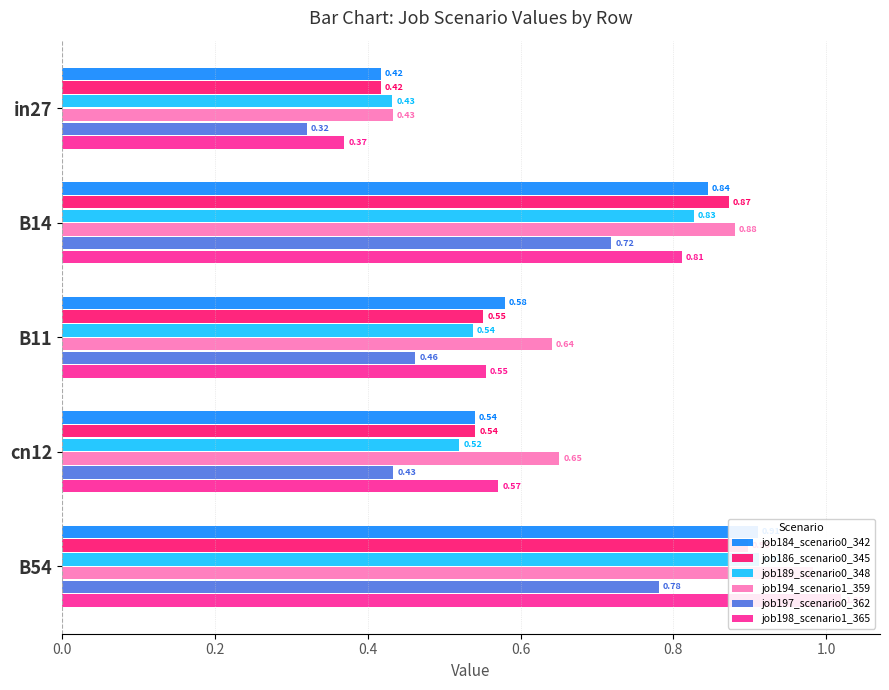

Between 0.6 and 0.4, which is larger?

0.4